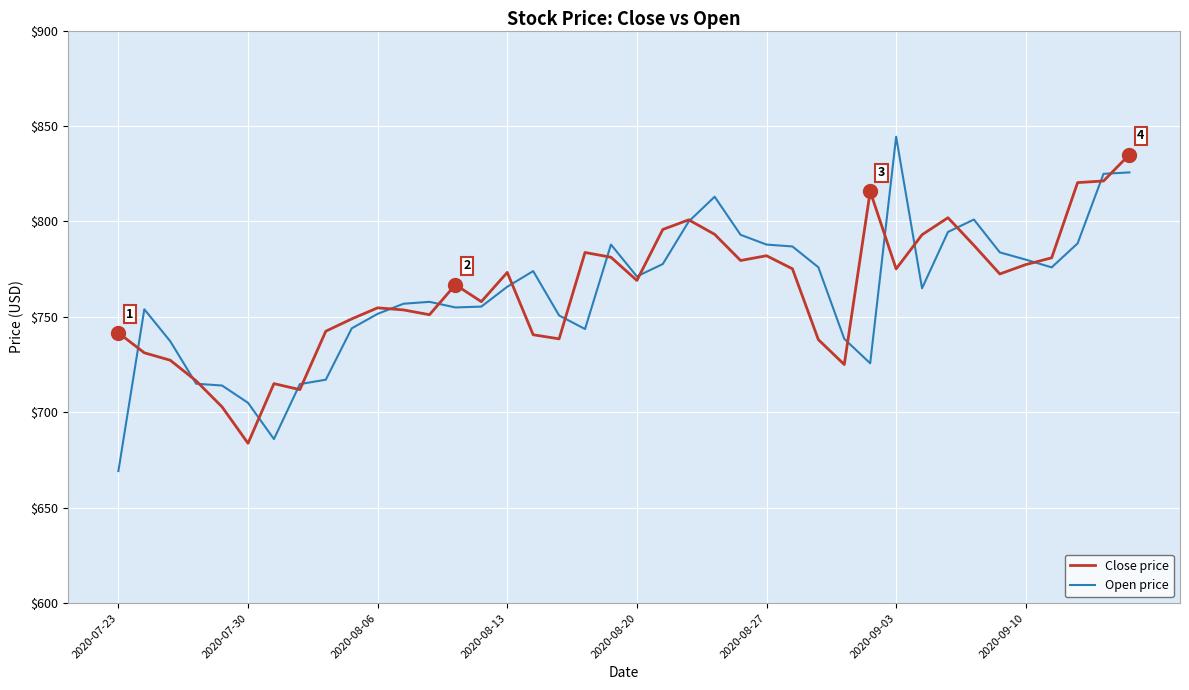

What is the average value of the Open price series?

762.7